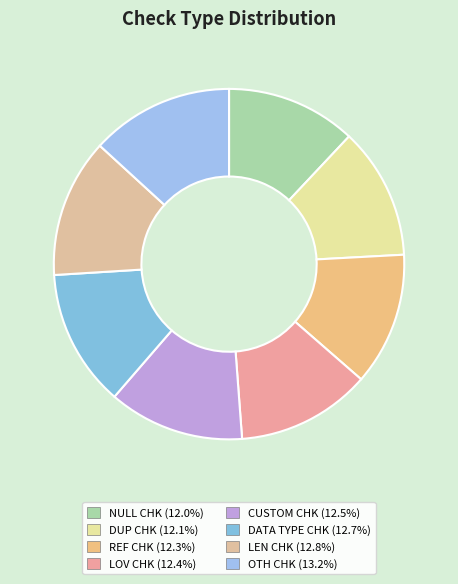

Which slice is the largest?

OTH CHK